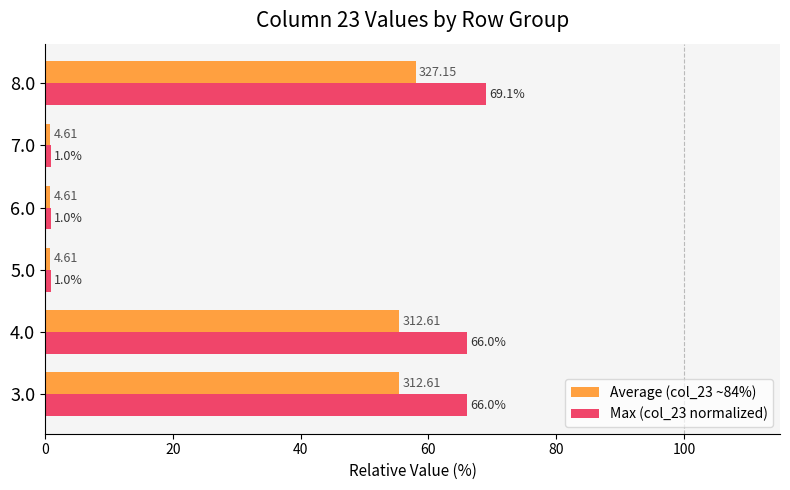

Which series has the largest range (max minus min)?

Max (col_23 normalized)